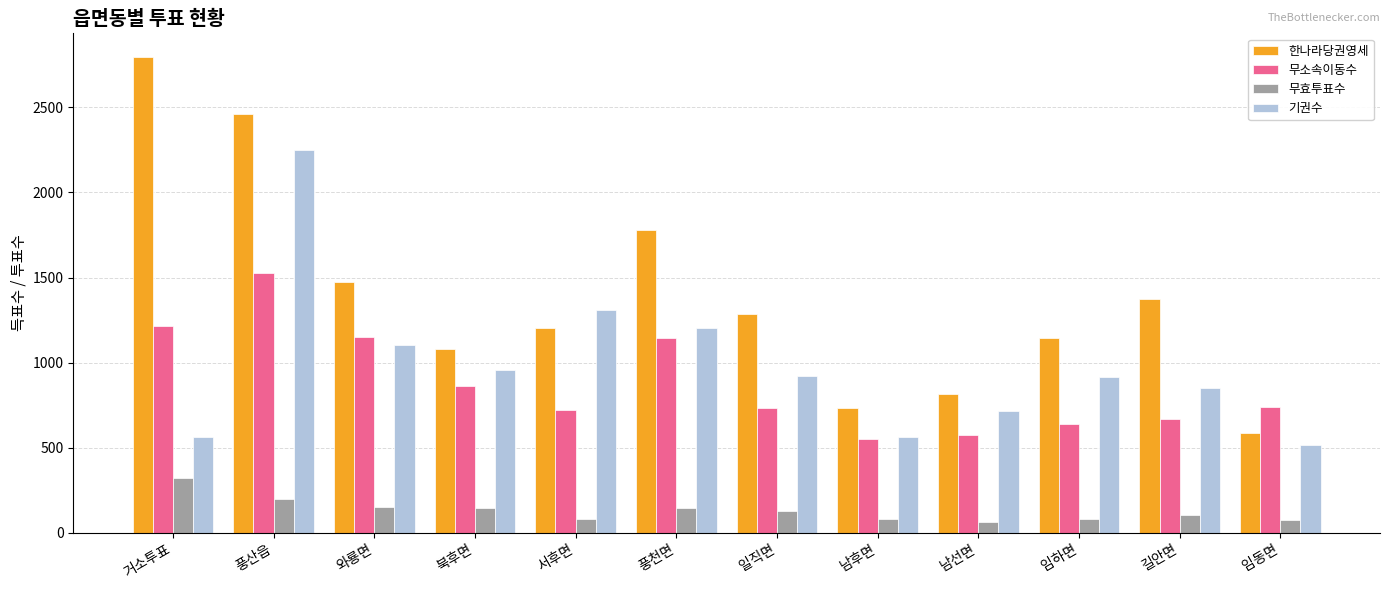

List the series in order of their peak value, lowest first.

무효투표수, 무소속이동수, 기권수, 한나라당권영세